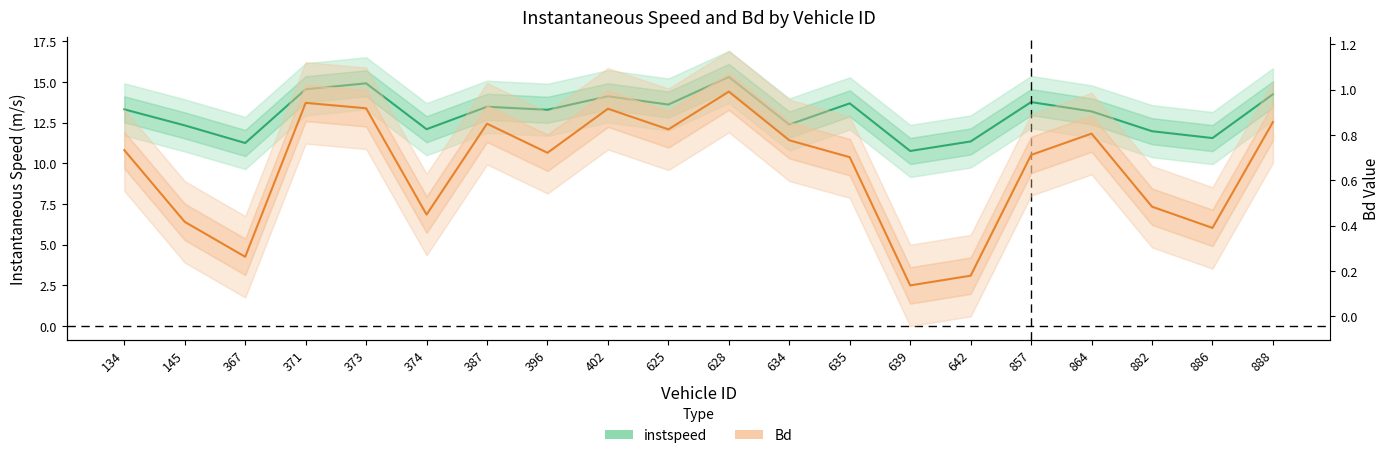

What are all the series names shown in the legend?

instspeed, Bd